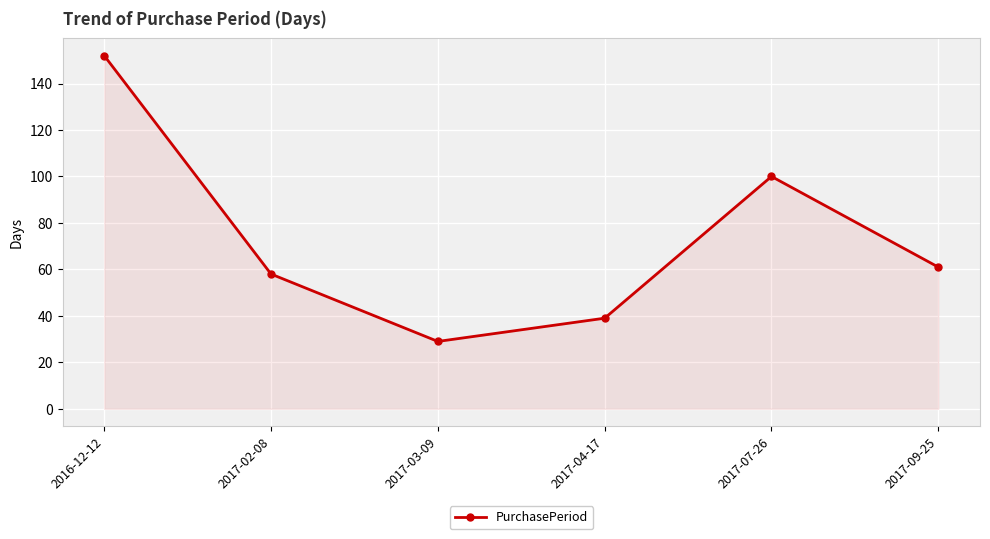

Count the number of categories in the chart.

6